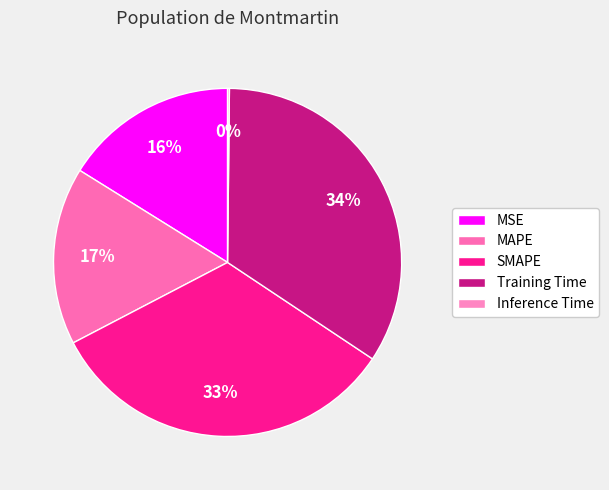

Does any single category account for the majority?

No